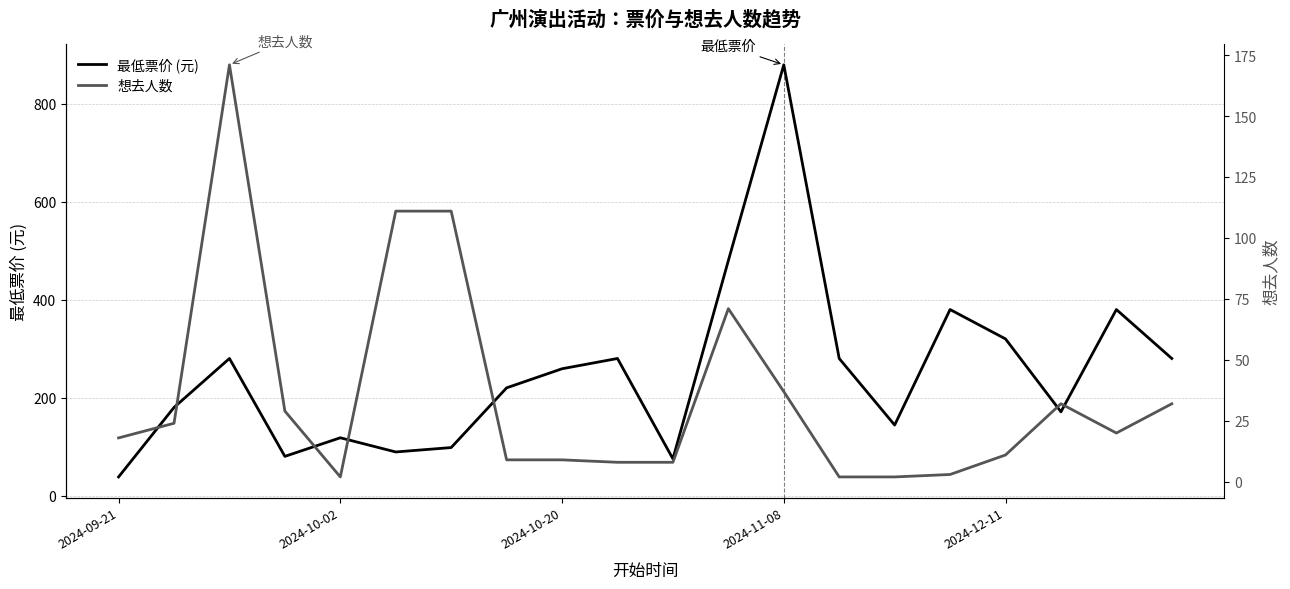

What is the average value of the 最低票价 (元) series?

252